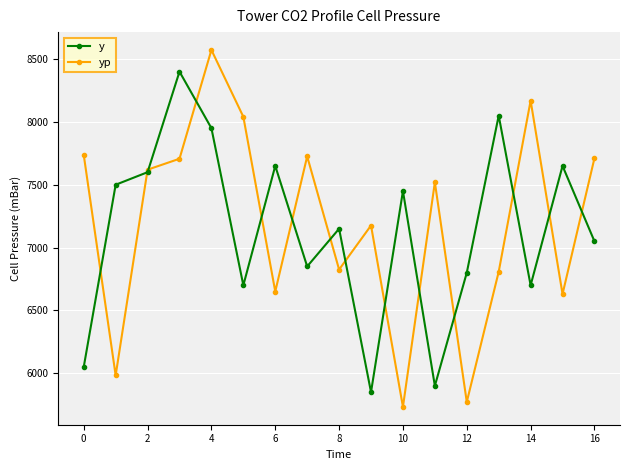

How many lines are shown in the chart?

2